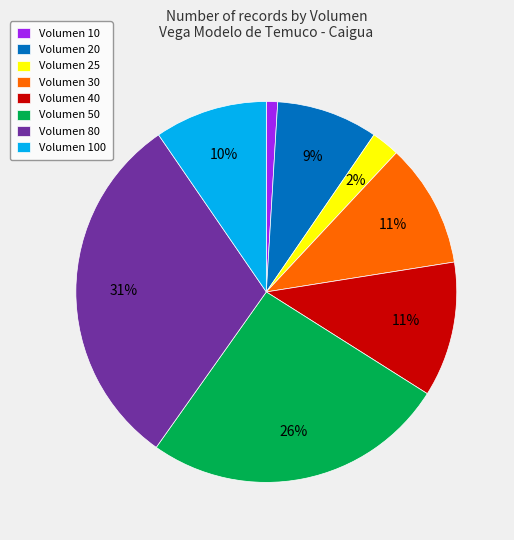

How many segments does this pie chart have?

8